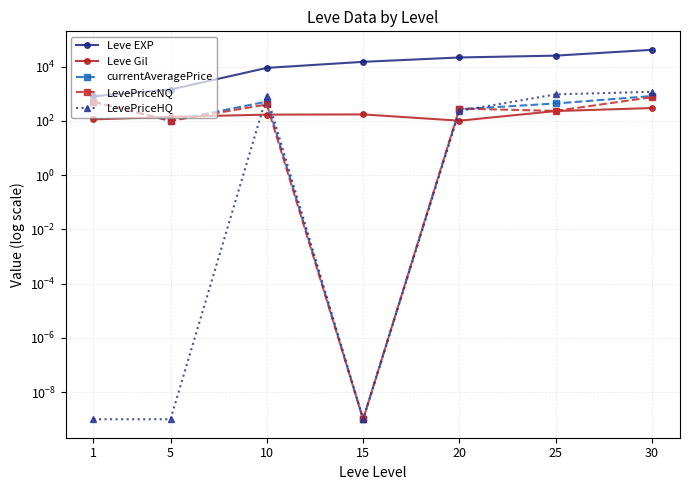

Is the value of currentAveragePrice at 1 greater than the value of Leve EXP at 1?

No